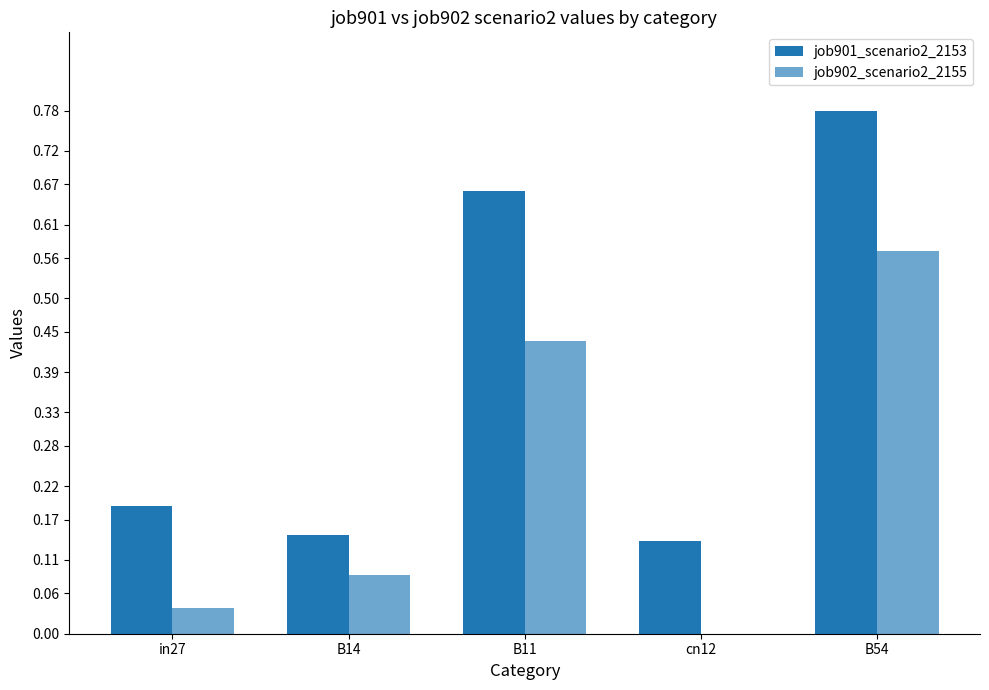

Are the bars grouped side by side (vs. stacked)?

Yes